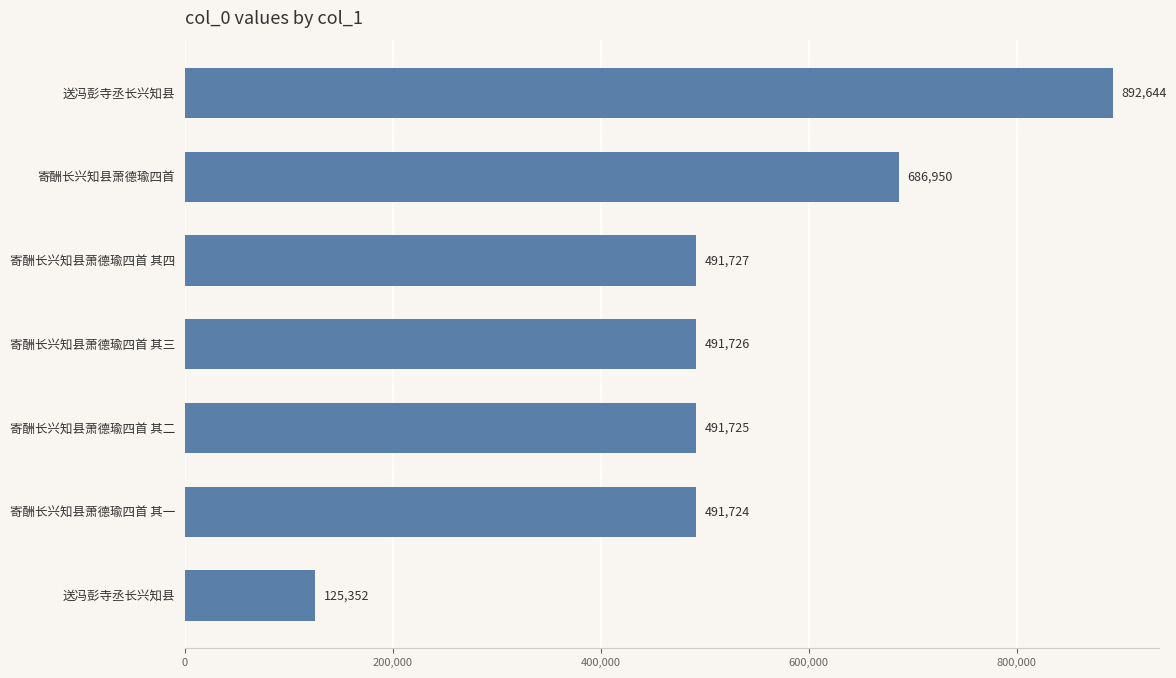

How many distinct data groups are displayed?

1